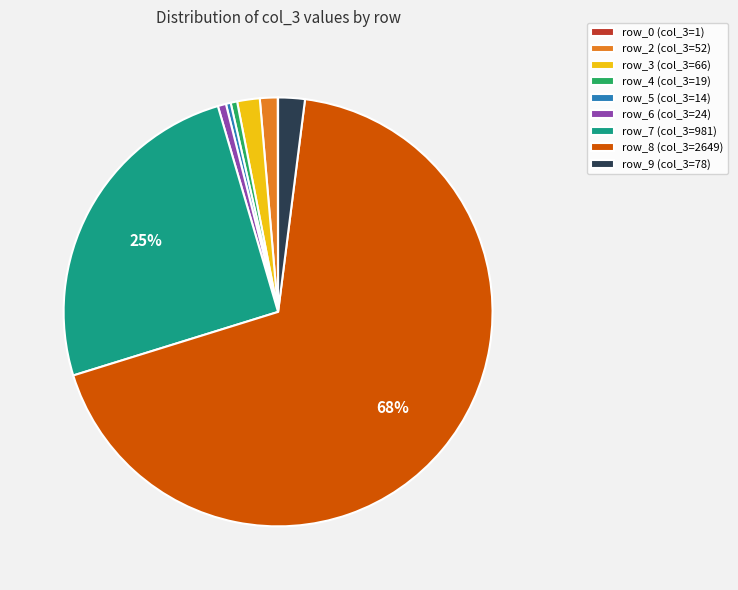

To the nearest percent, what is the average slice percentage?

11%